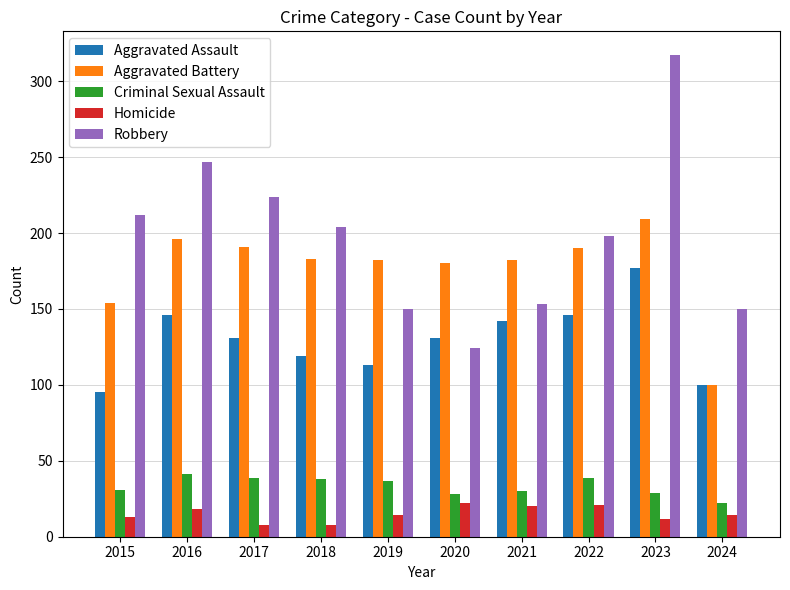

What is the sum of all Aggravated Assault values?

1300